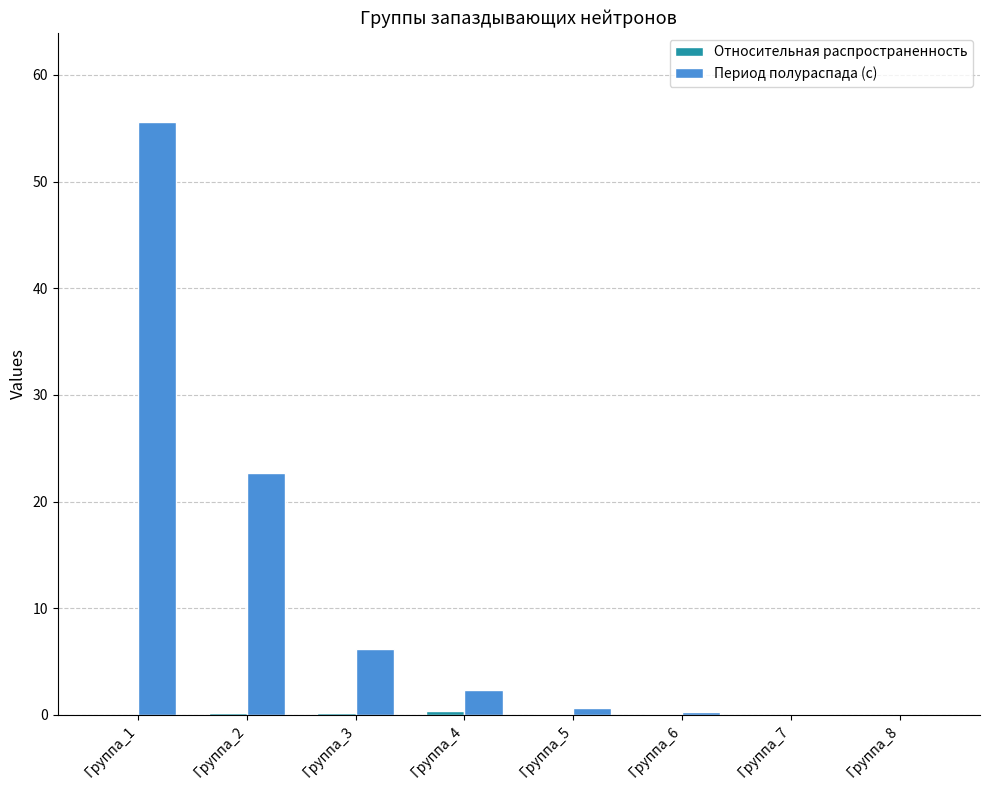

Which series has the largest total across all categories?

Период полураспада (с)